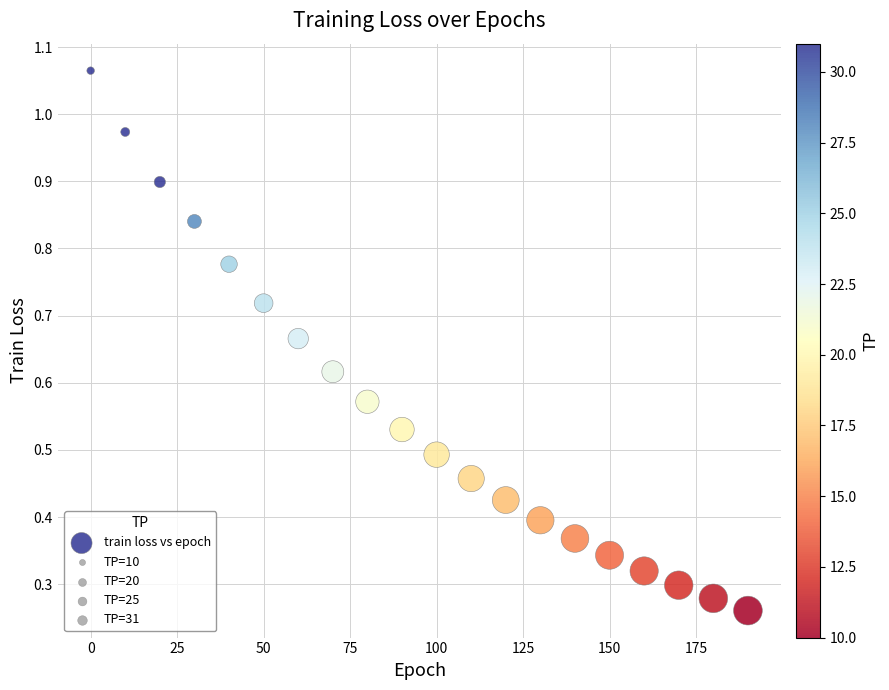

What is the range of X values (max minus min)?

190.0